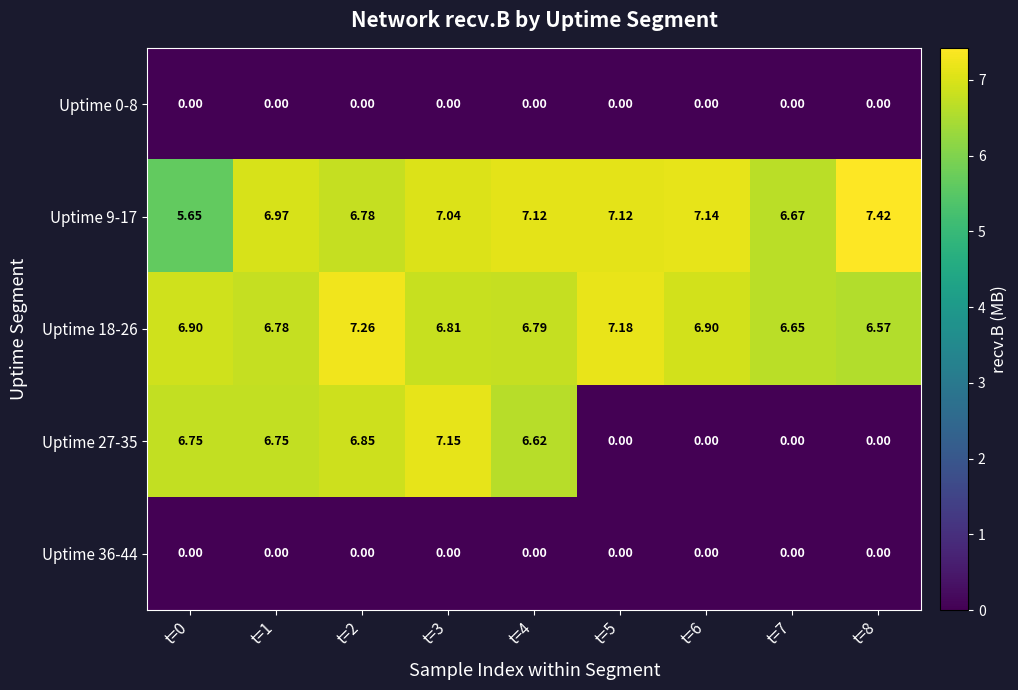

Reading left to right, what are all the values shown in this chart?

Uptime 0-8: t=0=0.0	t=1=0.0	t=2=0.0	t=3=0.0	t=4=0.0	t=5=0.0	t=6=0.0	t=7=0.0	t=8=0.0
Uptime 9-17: t=0=5.7	t=1=7.0	t=2=6.8	t=3=7.0	t=4=7.1	t=5=7.1	t=6=7.1	t=7=6.7	t=8=7.4
Uptime 18-26: t=0=6.9	t=1=6.8	t=2=7.3	t=3=6.8	t=4=6.8	t=5=7.2	t=6=6.9	t=7=6.7	t=8=6.6
Uptime 27-35: t=0=6.8	t=1=6.8	t=2=6.8	t=3=7.2	t=4=6.6	t=5=0.0	t=6=0.0	t=7=0.0	t=8=0.0
Uptime 36-44: t=0=0.0	t=1=0.0	t=2=0.0	t=3=0.0	t=4=0.0	t=5=0.0	t=6=0.0	t=7=0.0	t=8=0.0